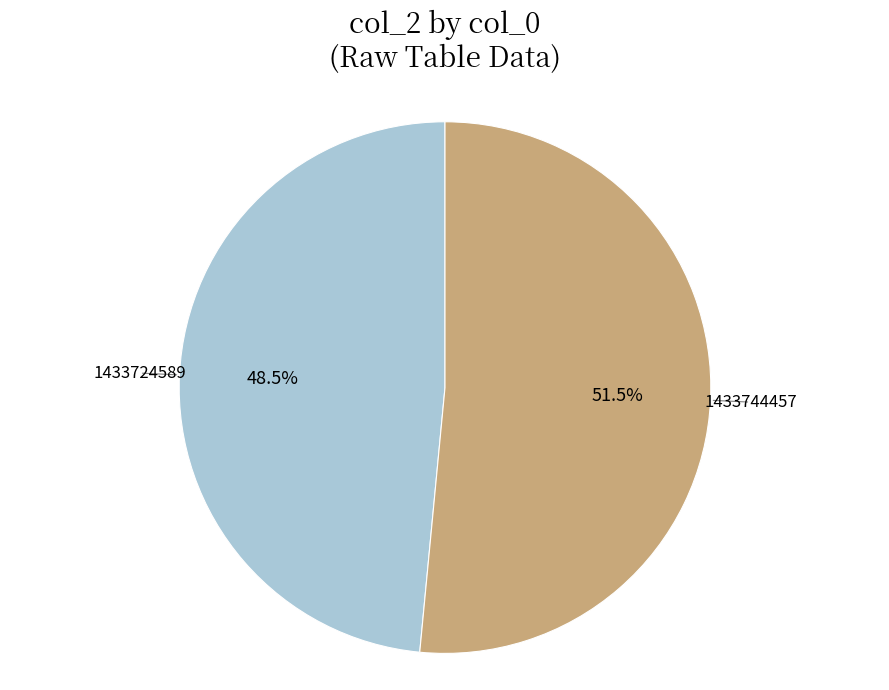

Which category has the biggest portion of the pie?

1433744457